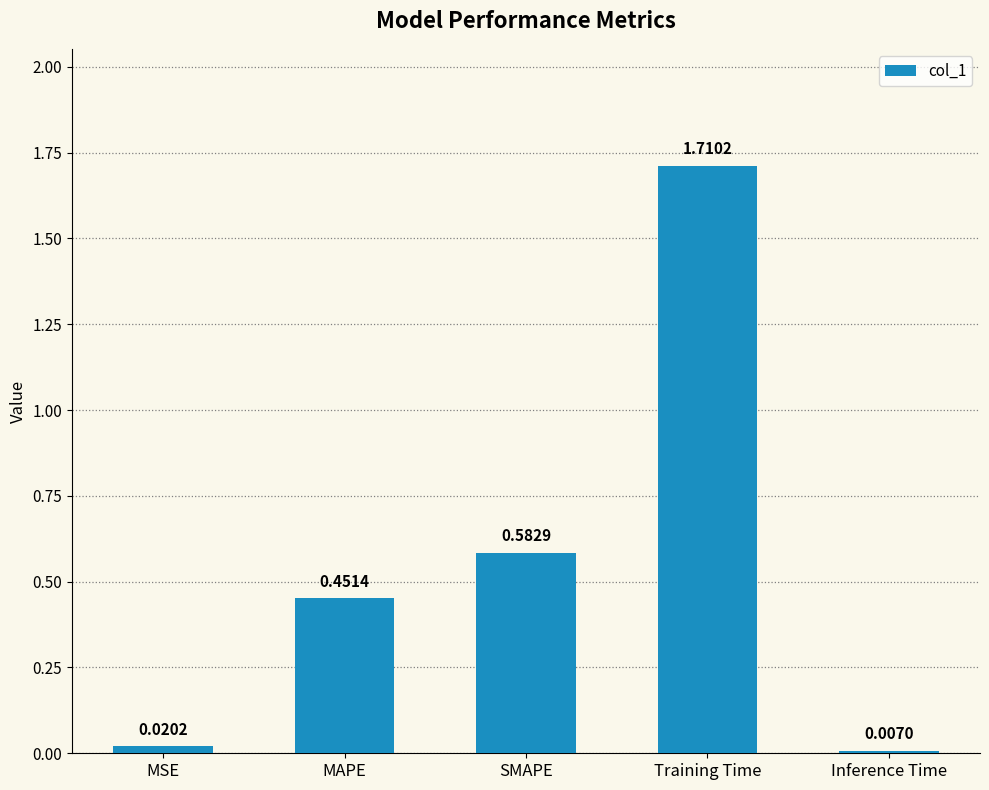

What is the sum of all values?

2.8